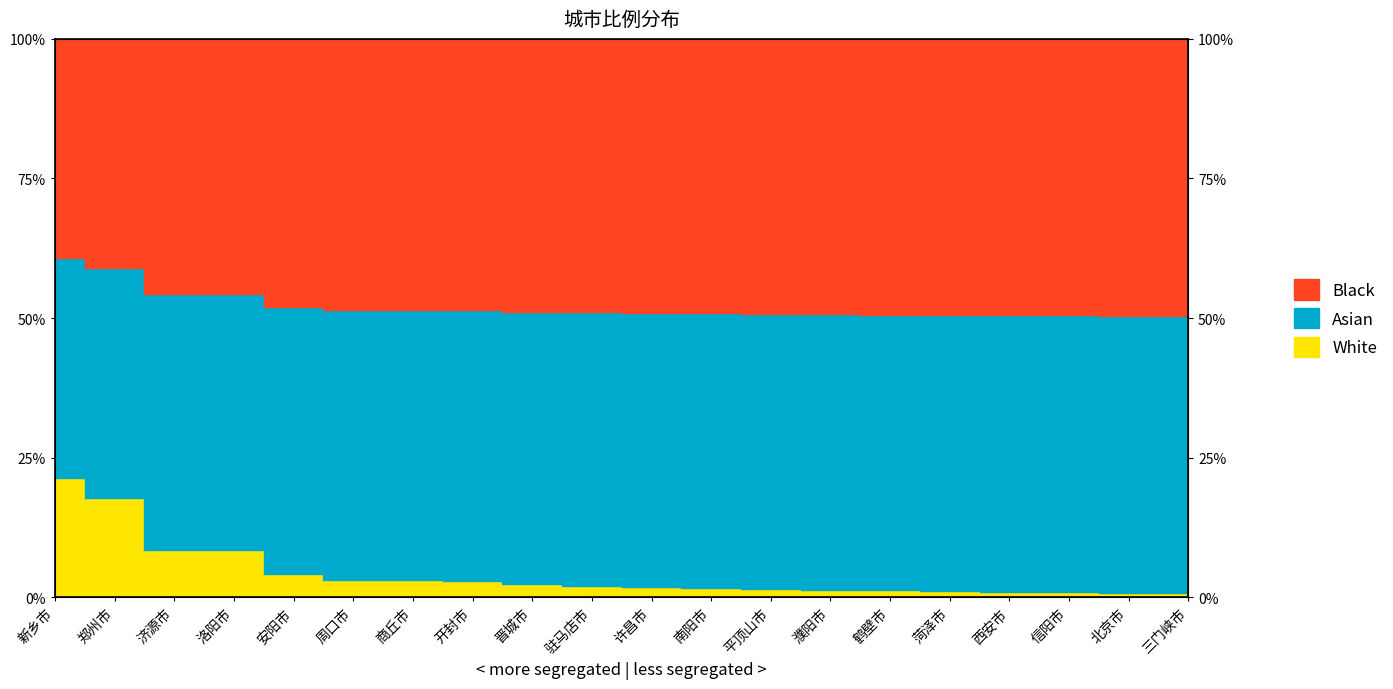

What is the difference between the values at 郑州市 and 鹤壁市?

16.5